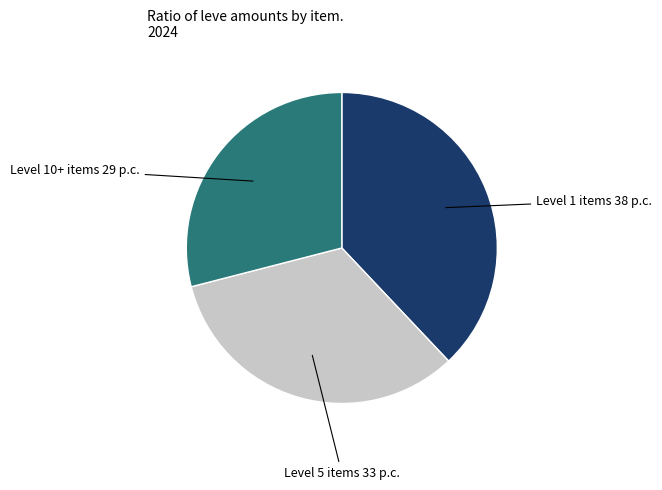

How many segments does this pie chart have?

3